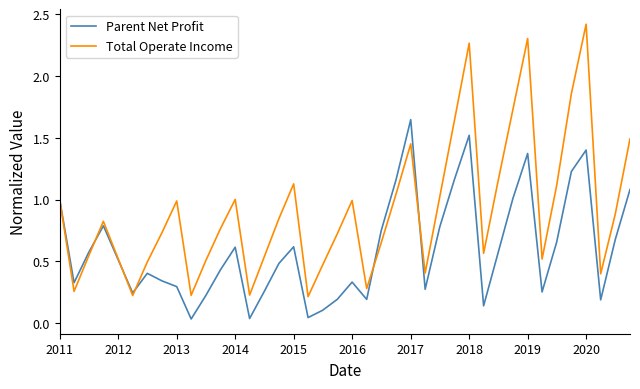

Rank the series by their average value, from lowest to highest.

Parent Net Profit, Total Operate Income